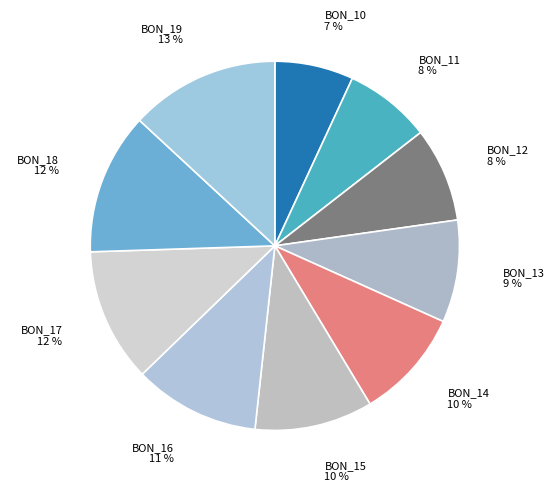

What is the largest slice in the pie chart?

BON_19